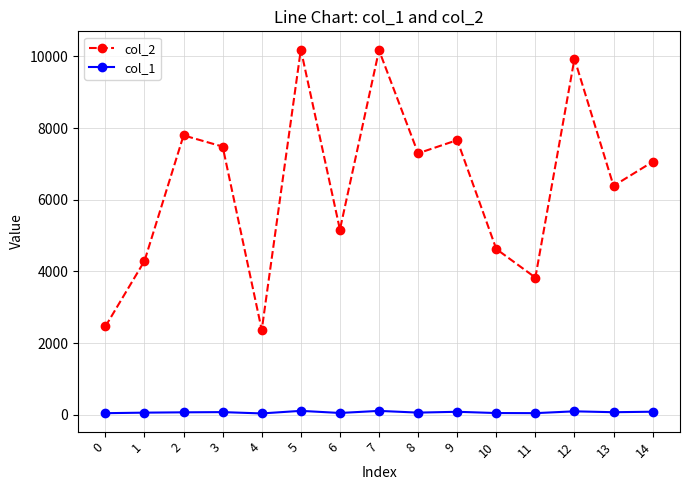

The value of col_2 at 12 is 14828. True or false?

False